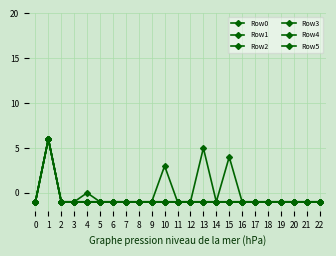

What is the sum of the Row5 values at 10 and 11?

-2